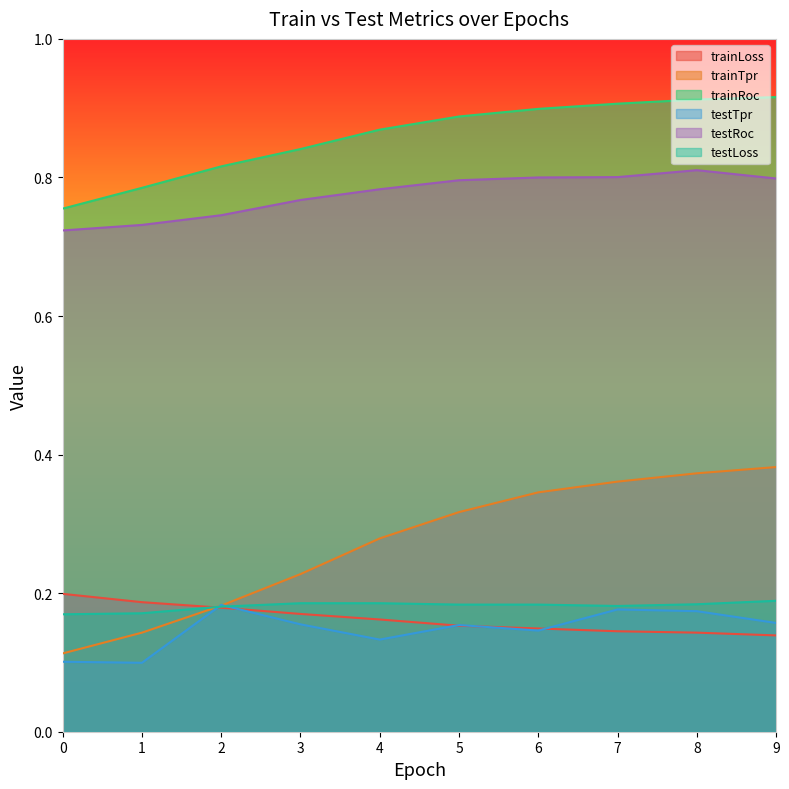

At how many categories does at least one series exceed 0?

10